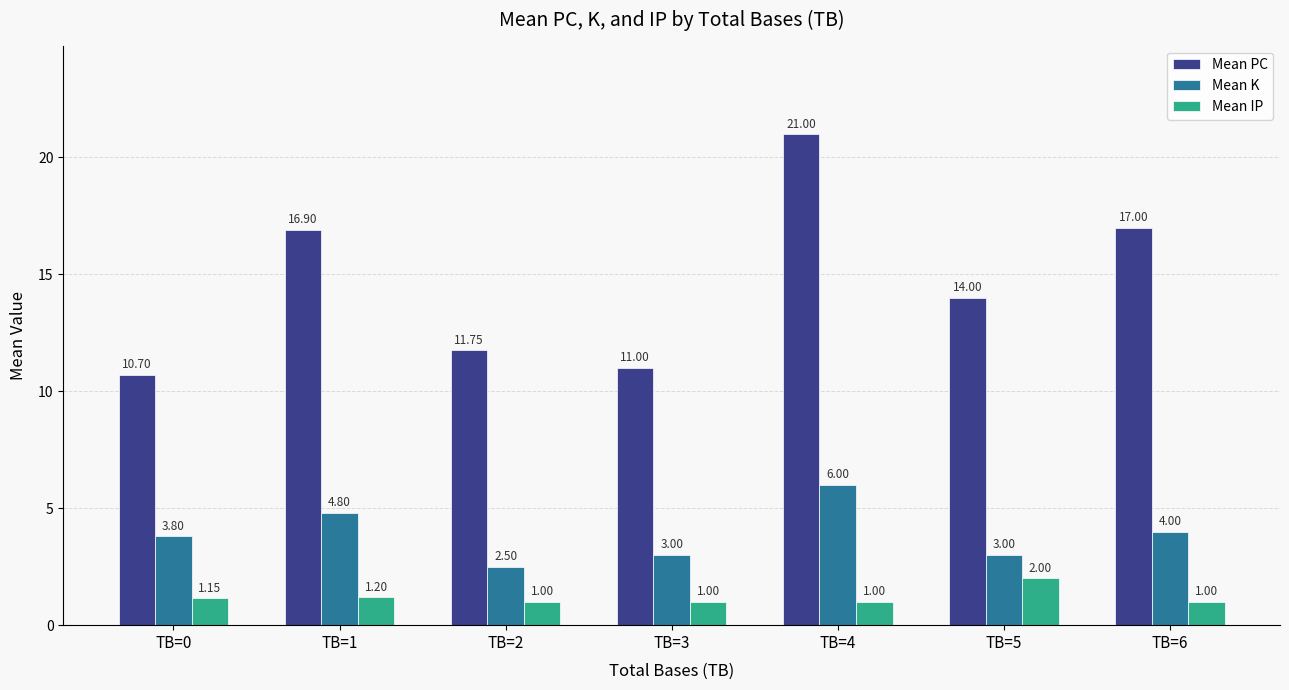

At TB=4, list the series in order from smallest to largest.

Mean IP, Mean K, Mean PC